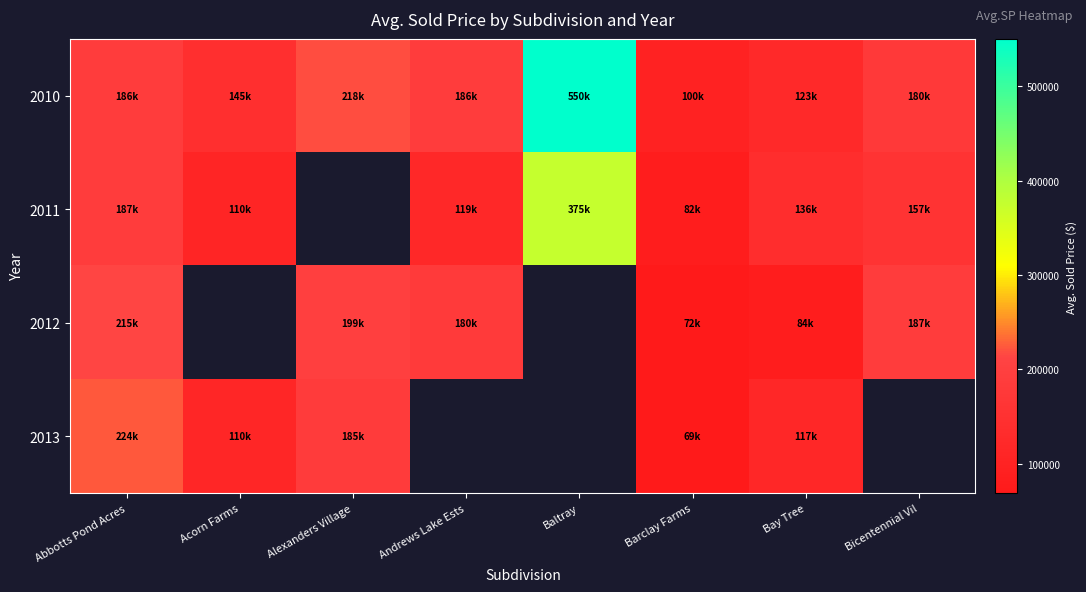

The 2011 series shows 136310.0 at Bay Tree. True or false?

True